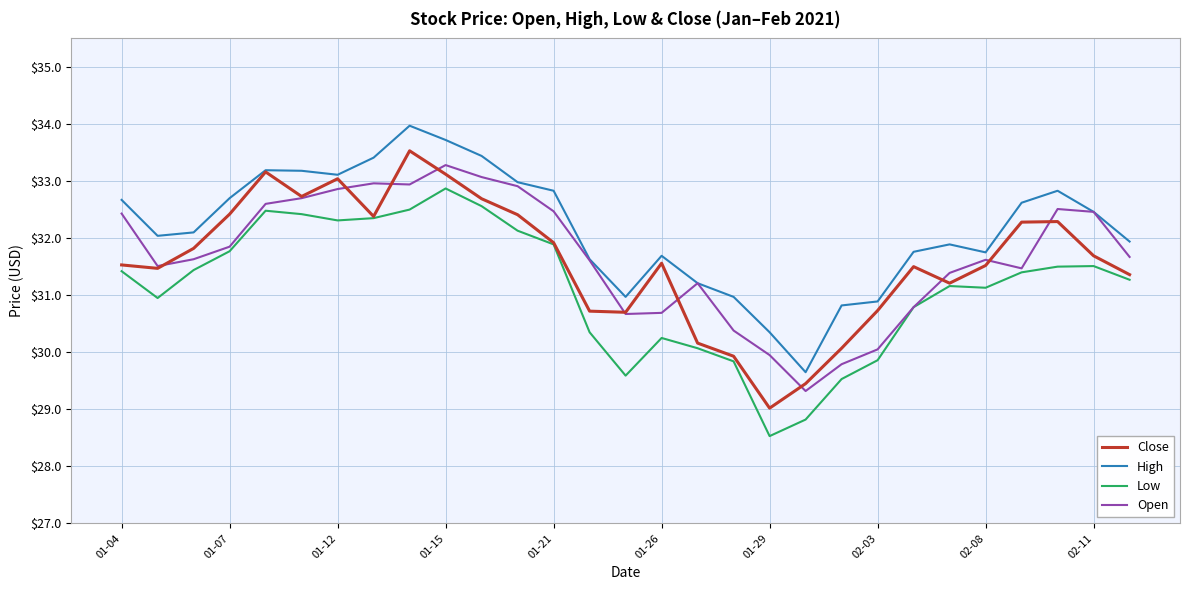

Which series has the largest total across all categories?

High